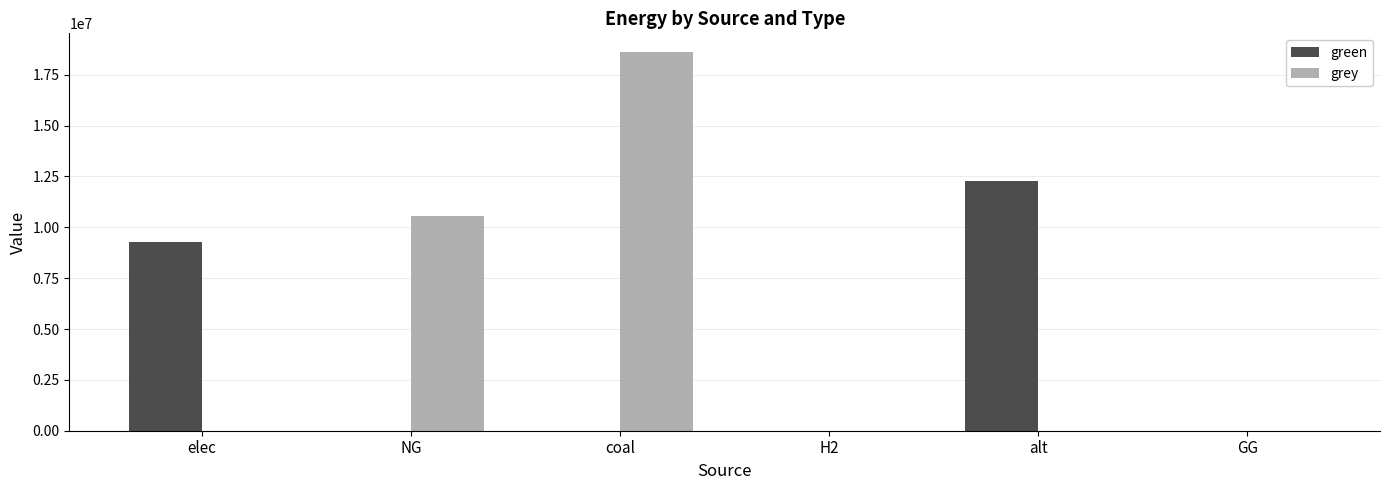

At which label does green reach its peak?

alt